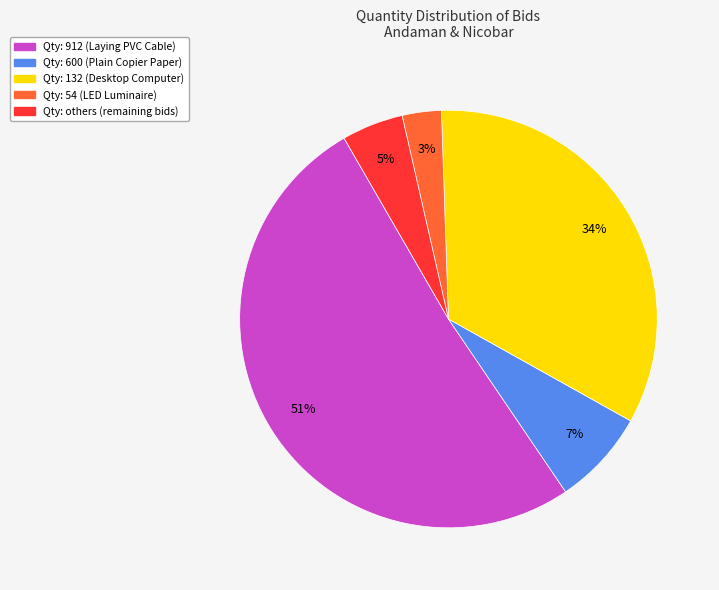

Combined, do Qty: 54 (LED Luminaire) and Qty: 912 (Laying PVC Cable) account for over 50%?

Yes